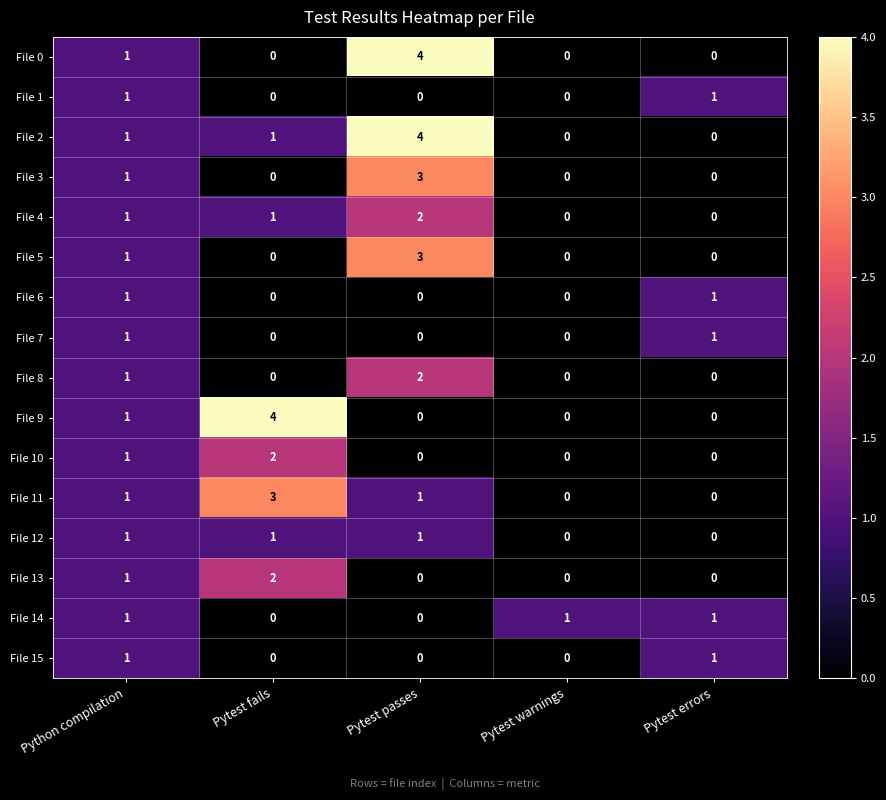

The File 8 series shows -1 at Pytest fails. True or false?

False